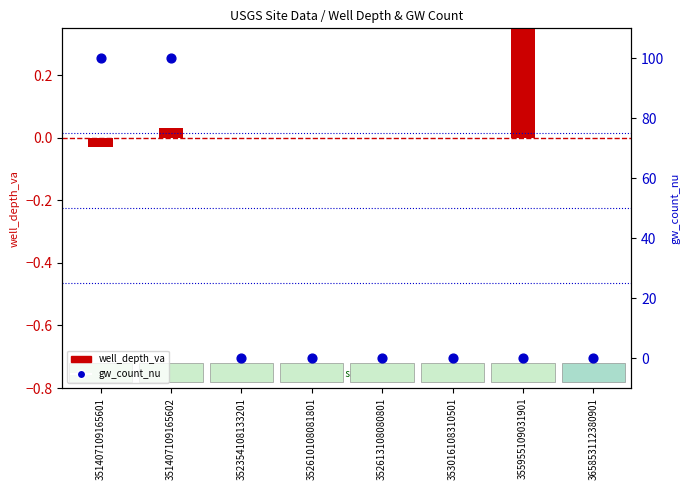

Which has a higher value, 353016108310501 or 352354108133201?

353016108310501